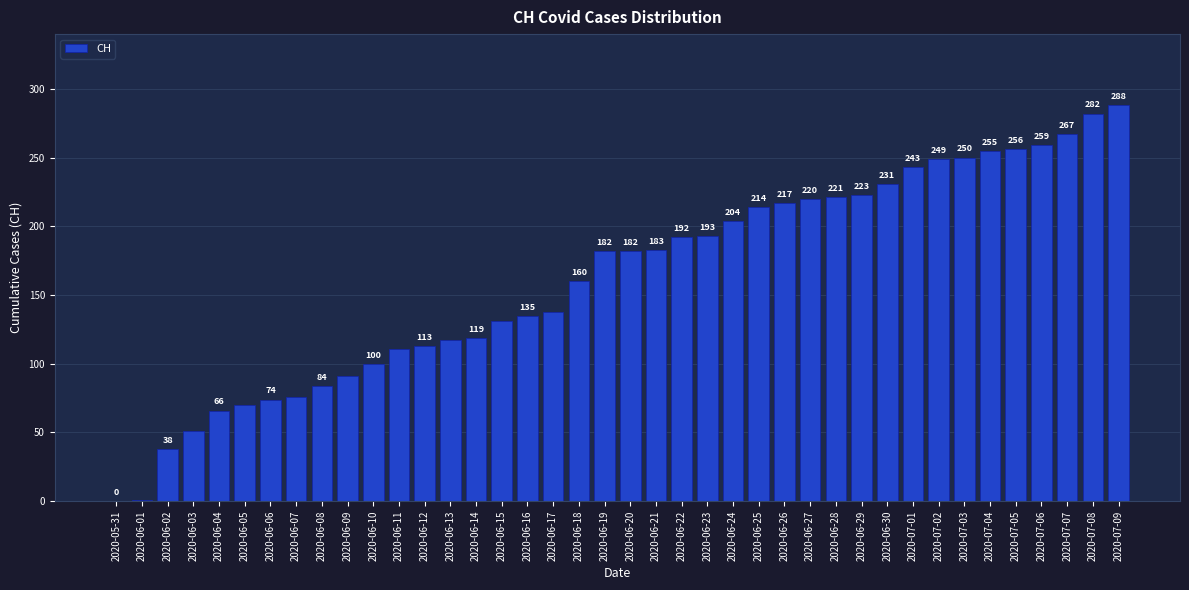

Reading left to right, what are all the values shown in this chart?

2020-05-31=0	2020-06-01=1	2020-06-02=38	2020-06-03=51	2020-06-04=66	2020-06-05=70	2020-06-06=74	2020-06-07=76	2020-06-08=84	2020-06-09=91	2020-06-10=100	2020-06-11=111	2020-06-12=113	2020-06-13=117	2020-06-14=119	2020-06-15=131	2020-06-16=135	2020-06-17=138	2020-06-18=160	2020-06-19=182	2020-06-20=182	2020-06-21=183	2020-06-22=192	2020-06-23=193	2020-06-24=204	2020-06-25=214	2020-06-26=217	2020-06-27=220	2020-06-28=221	2020-06-29=223	2020-06-30=231	2020-07-01=243	2020-07-02=249	2020-07-03=250	2020-07-04=255	2020-07-05=256	2020-07-06=259	2020-07-07=267	2020-07-08=282	2020-07-09=288